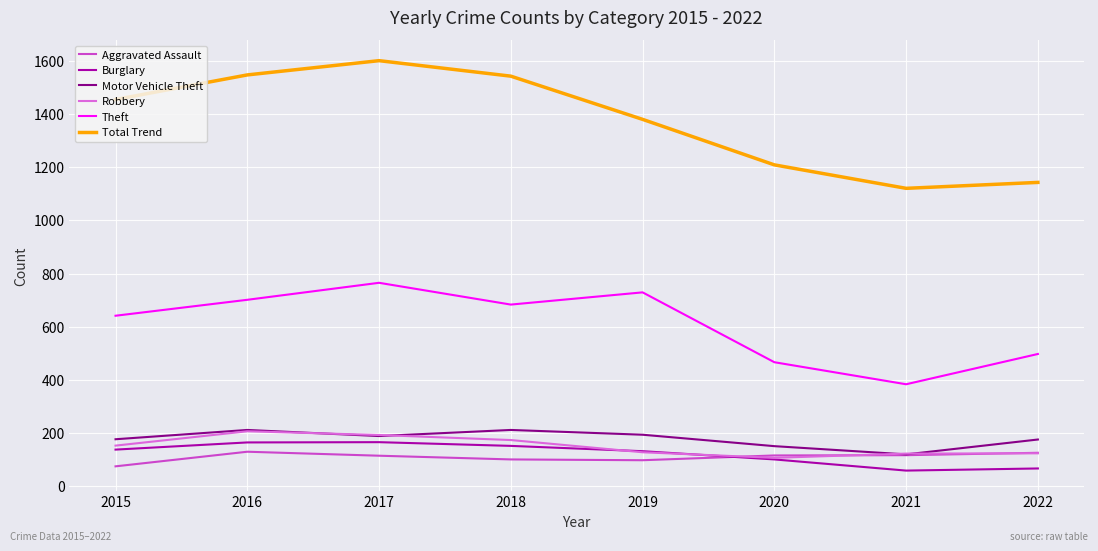

Which series has the widest spread of values?

Total Trend